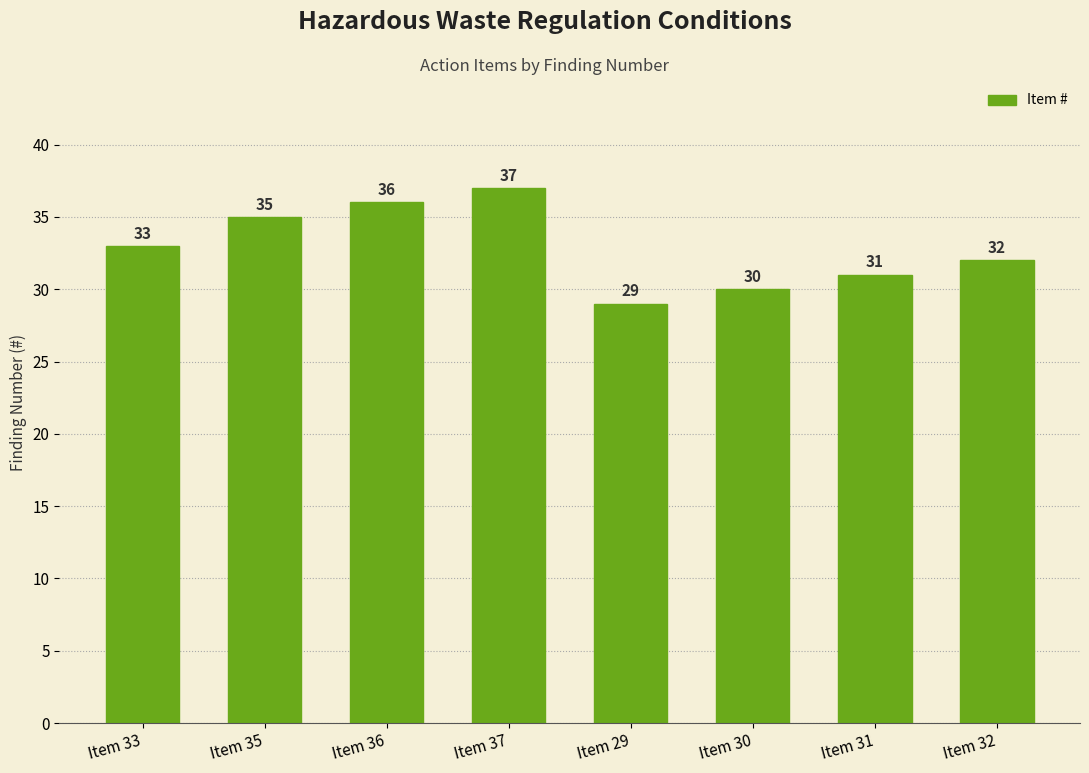

True or false: the data shows 30 at Item 30.

True